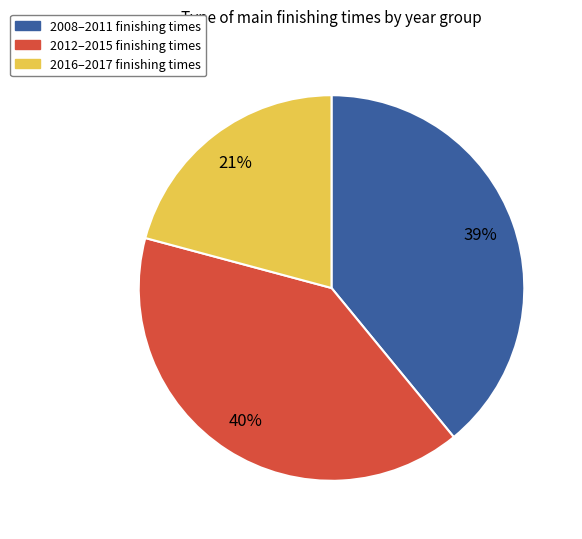

Does any single category account for the majority?

No